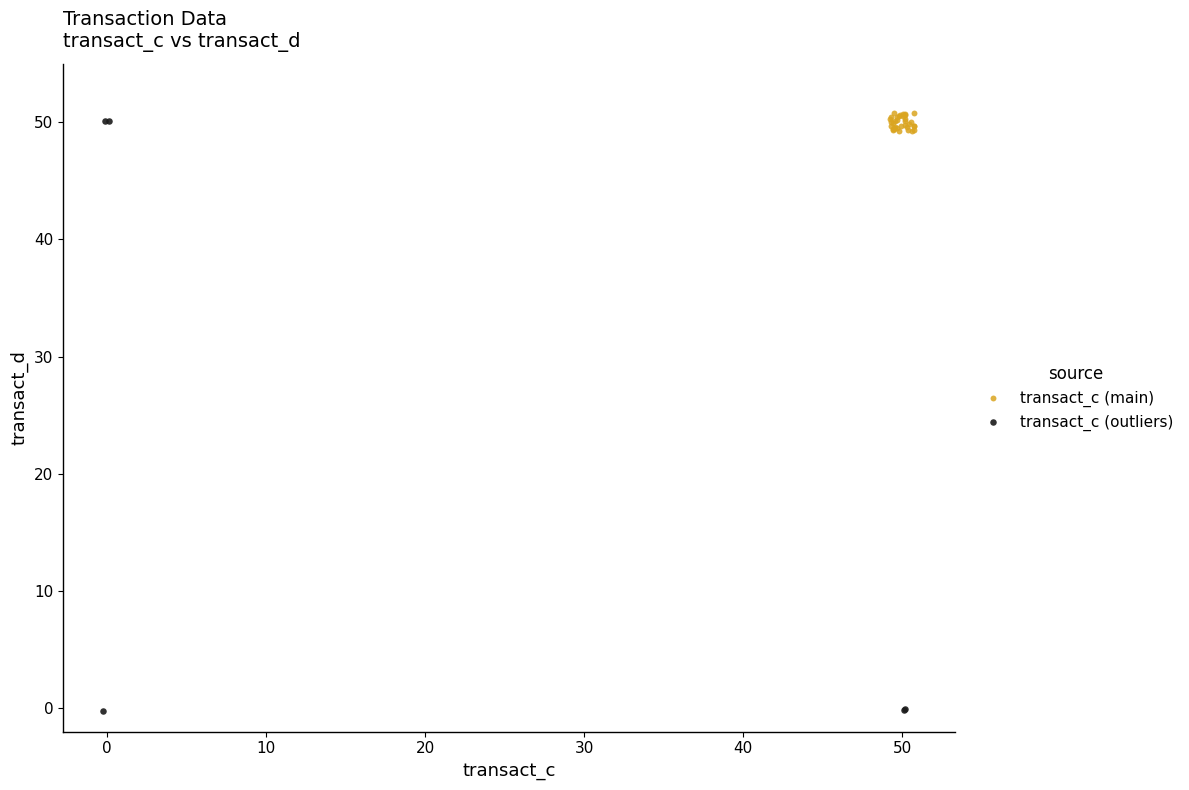

What are all the series names shown in the legend?

transact_c (main), transact_c (outliers)